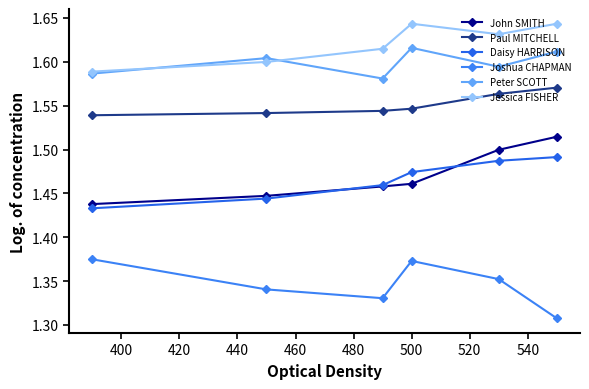

What are all the series names shown in the legend?

John SMITH, Paul MITCHELL, Daisy HARRISON, Joshua CHAPMAN, Peter SCOTT, Jessica FISHER